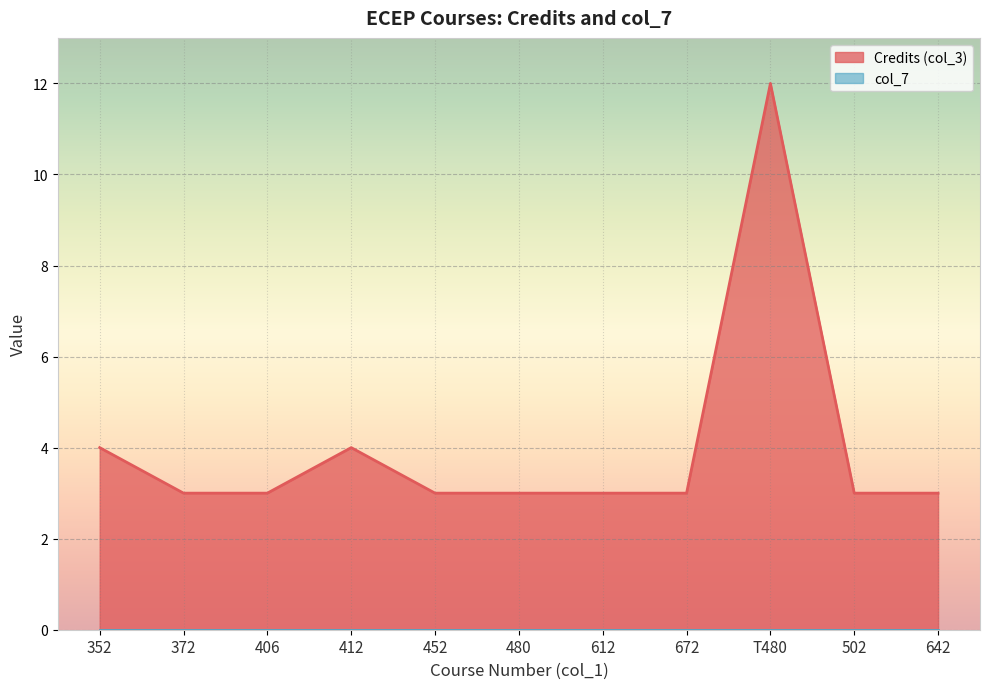

What is the label of the 2nd point from the left?

372